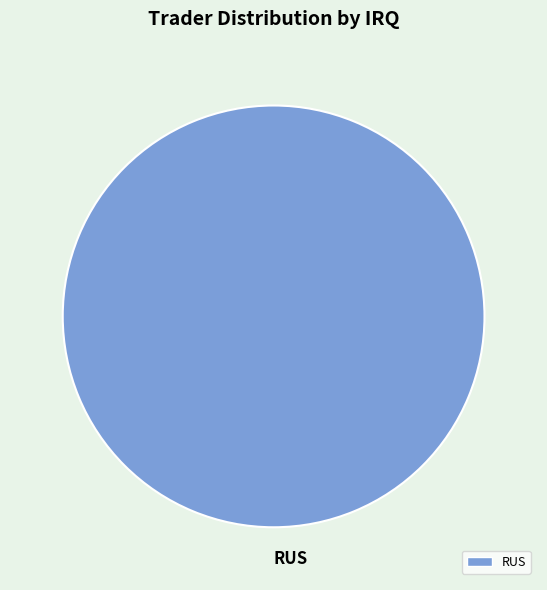

Is there any slice that represents more than half of the pie?

Yes